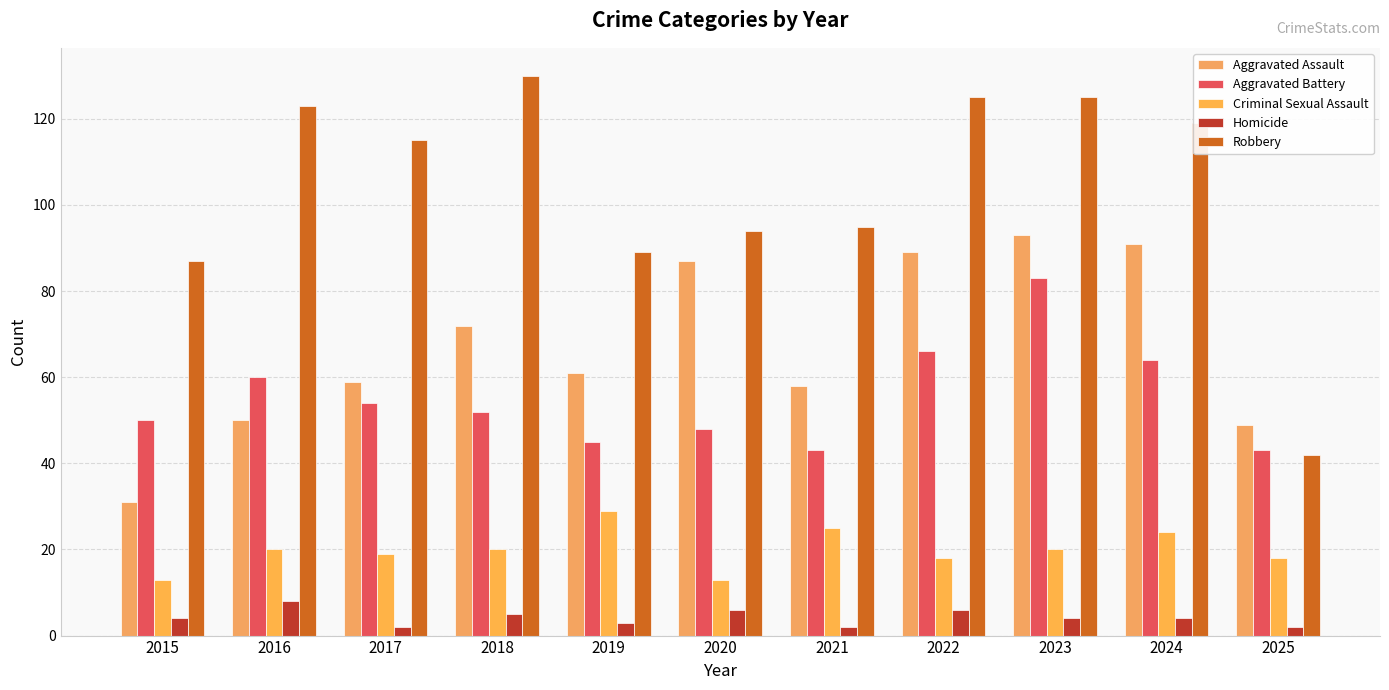

How many distinct data groups are displayed?

5